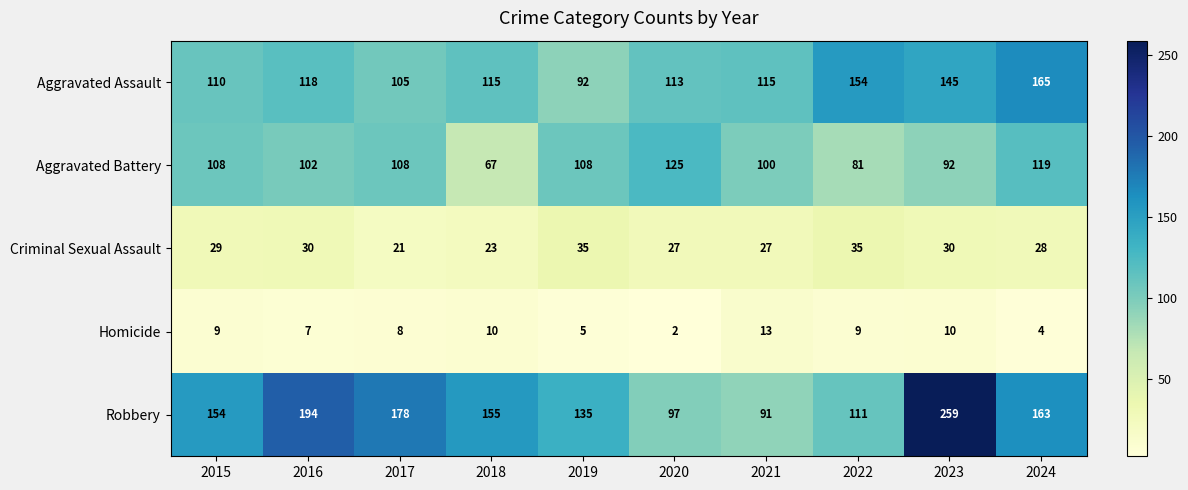

What is the minimum value for Aggravated Battery?

67